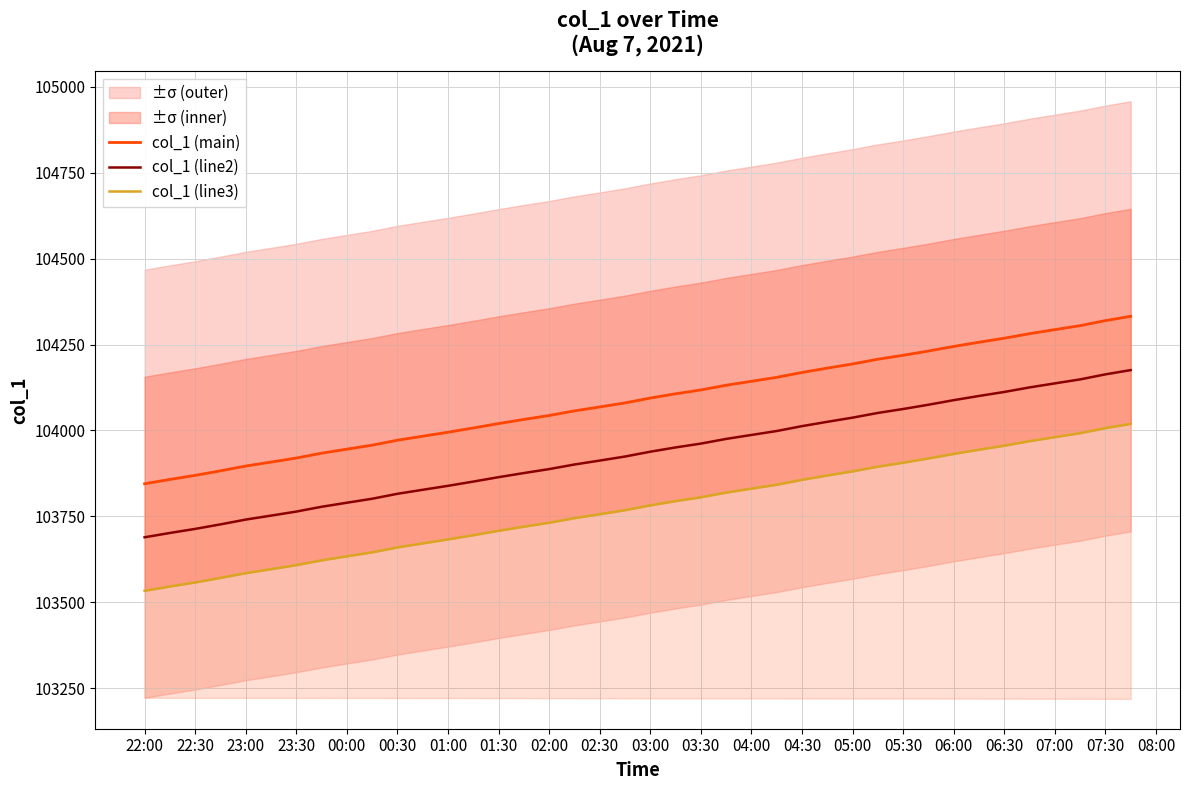

What is the highest value of the col_1 (main) series?

104332.3